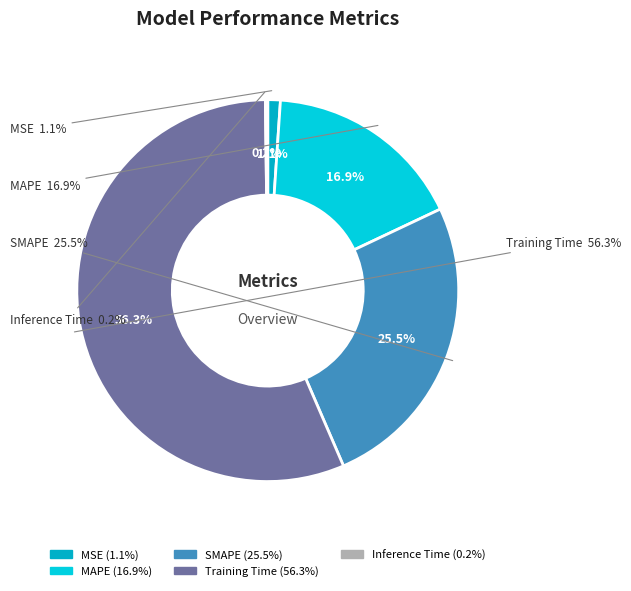

How many slices are in this pie chart?

5